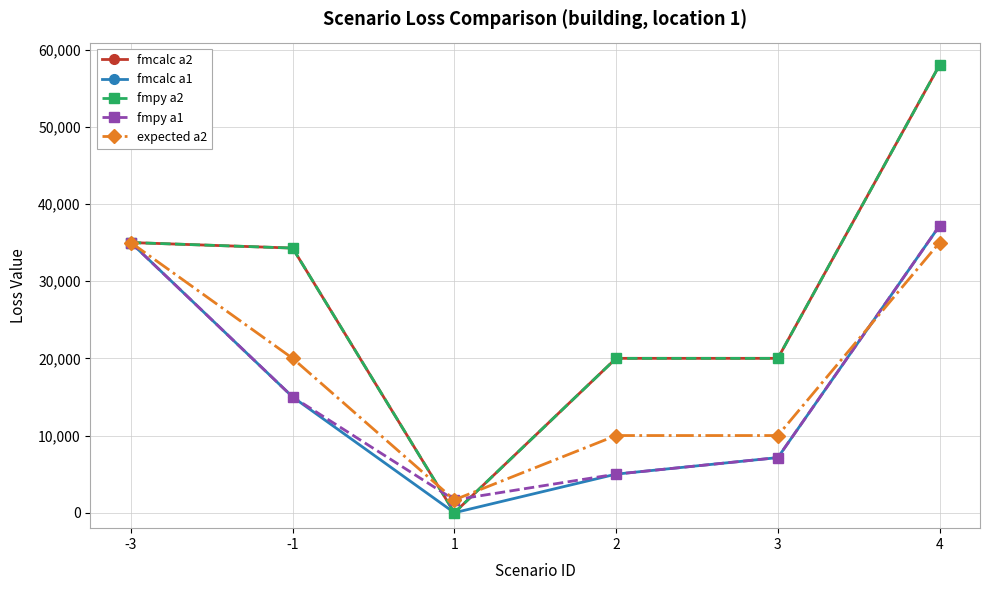

Where do fmcalc a2 and expected a2 first cross each other?

-1 and 1